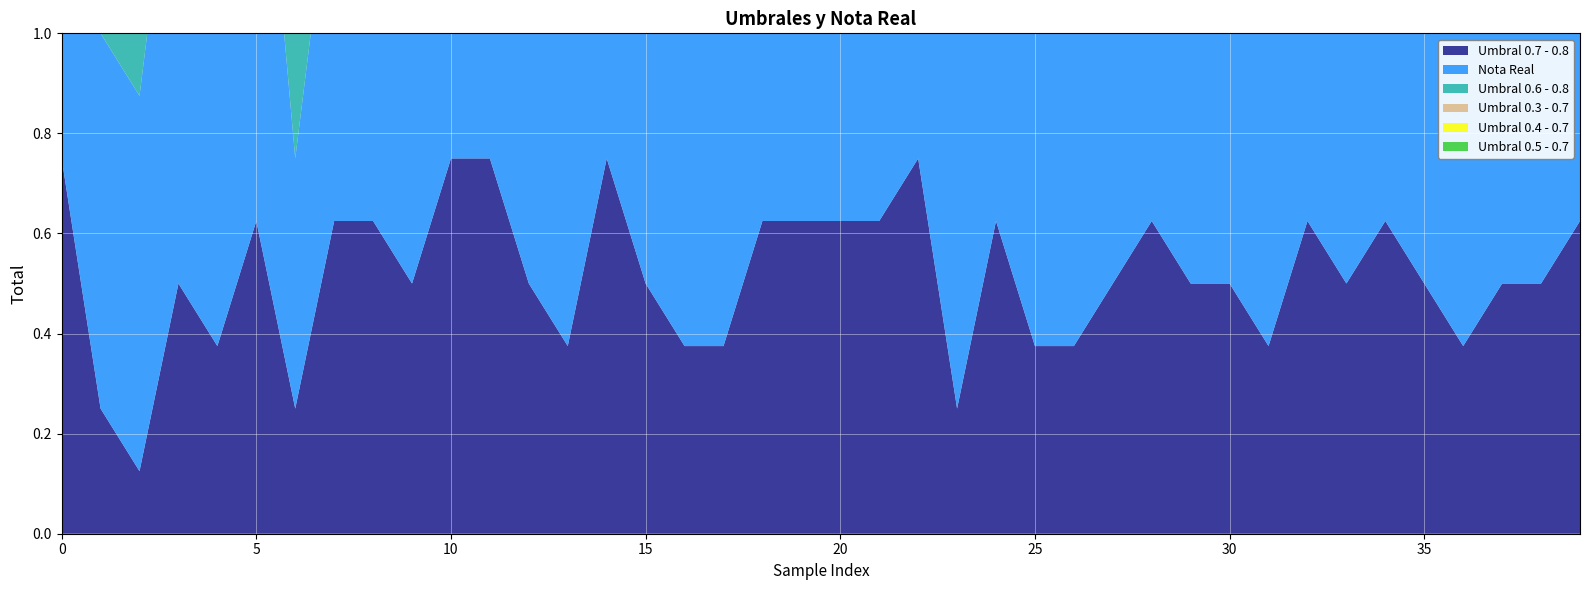

Reading left to right, list all the values displayed in this chart.

Umbral 0.7 - 0.8: 0.8	0.2	0.1	0.5	0.4	0.6	0.2	0.6	0.6	0.5	0.8	0.8	0.5	0.4	0.8	0.5	0.4	0.4	0.6	0.6	0.6	0.6	0.8	0.2	0.6	0.4	0.4	0.5	0.6	0.5	0.5	0.4	0.6	0.5	0.6	0.5	0.4	0.5	0.5	0.6
Nota Real: 0.8	0.8	0.8	1.0	0.8	1.0	0.5	0.8	1.0	1.0	0.8	0.9	0.8	0.8	1.0	1.0	0.8	0.8	0.8	1.0	1.0	0.8	1.0	1.0	0.8	0.8	0.8	0.5	0.8	0.8	1.0	1.0	0.8	0.8	0.9	0.5	1.0	1.0	0.7	1.0
Umbral 0.6 - 0.8: 0.9	0.5	0.4	0.6	0.5	0.8	0.5	0.6	0.8	0.6	0.9	0.9	0.8	0.5	0.9	0.8	0.5	0.5	0.8	0.8	0.8	0.8	0.9	0.4	0.6	0.5	0.6	0.8	0.8	0.6	0.6	0.6	0.6	0.6	0.8	0.8	0.5	0.6	0.6	0.8
Umbral 0.3 - 0.7: 0.9	0.8	0.6	0.9	0.9	0.9	0.6	0.9	0.9	0.9	0.9	0.9	0.8	0.8	0.9	0.8	0.9	0.8	0.9	0.9	0.9	0.9	0.9	0.8	1.0	0.8	0.8	0.8	0.9	0.9	0.9	0.8	1.0	0.9	0.9	0.8	0.9	0.9	0.9	0.9
Umbral 0.4 - 0.7: 0.9	0.8	0.6	0.9	0.9	0.9	0.6	0.9	0.9	0.9	0.9	0.9	0.8	0.8	0.9	0.8	0.9	0.8	0.9	0.9	0.9	0.9	0.9	0.8	1.0	0.8	0.8	0.8	0.9	0.9	0.9	0.8	1.0	0.9	0.9	0.8	0.9	0.9	0.9	0.9
Umbral 0.5 - 0.7: 0.9	0.8	0.6	0.9	0.9	0.9	0.6	0.9	0.9	0.9	0.9	0.9	0.8	0.8	0.9	0.8	0.9	0.8	0.9	0.9	0.9	0.9	0.9	0.8	1.0	0.8	0.8	0.8	0.9	0.9	0.9	0.8	1.0	0.9	0.9	0.8	0.9	0.9	0.9	0.9